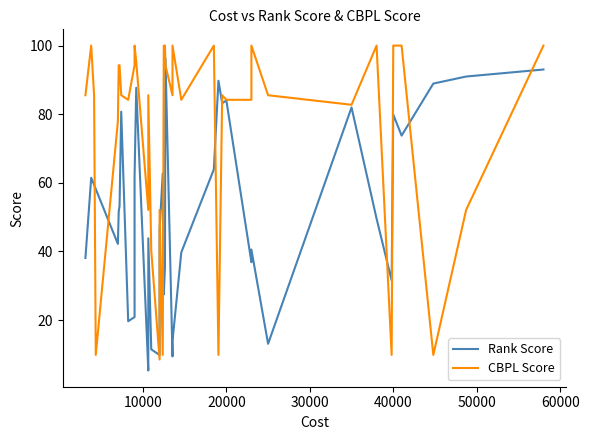

The value of CBPL Score at 36 is 134.9. True or false?

False